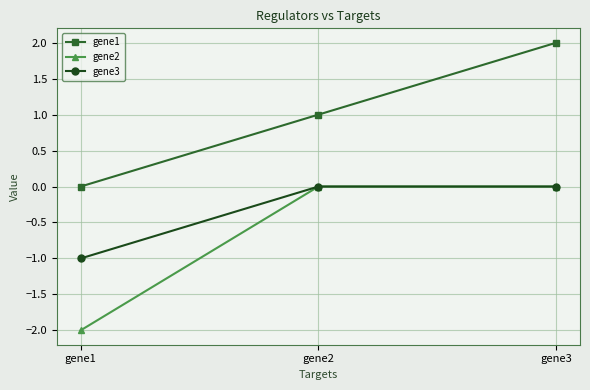

Reading right to left, transcribe all the data shown in this chart.

gene1: gene3=2.0	gene2=1.0	gene1=0.0
gene2: gene3=0.0	gene2=0.0	gene1=-2.0
gene3: gene3=0.0	gene2=0.0	gene1=-1.0